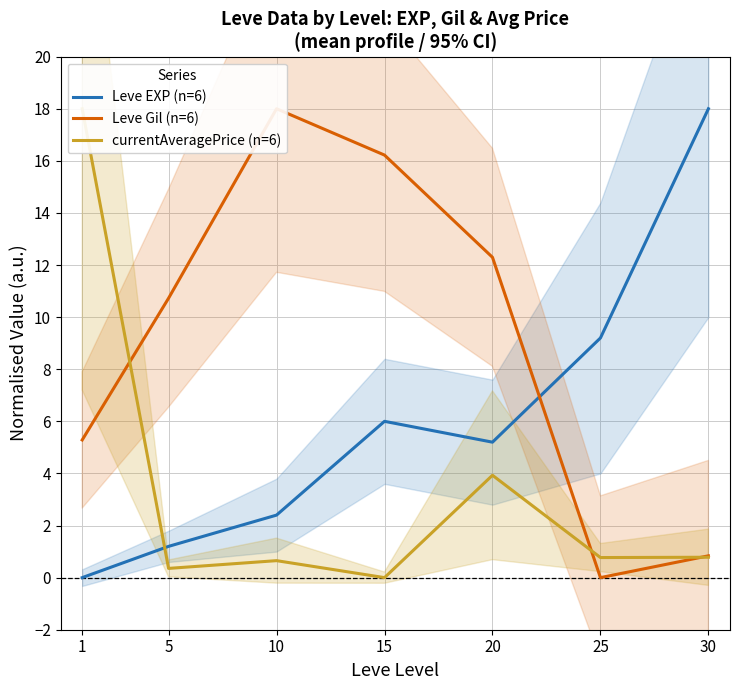

Reading right to left, transcribe all the data shown in this chart.

Leve EXP (n=6): 18.0	9.2	5.2	6.0	2.4	1.2	0.0
Leve Gil (n=6): 0.8	0.0	12.3	16.2	18.0	10.7	5.3
currentAveragePrice (n=6): 0.8	0.8	3.9	0.0	0.7	0.4	18.0